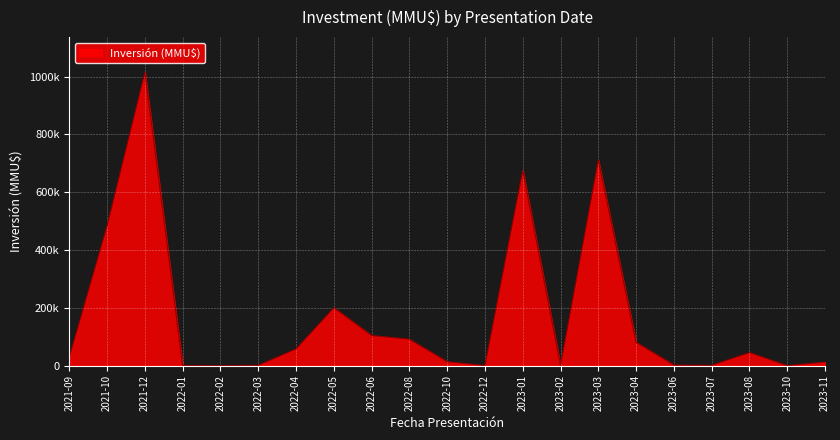

What is the difference between the maximum and minimum values?

990912